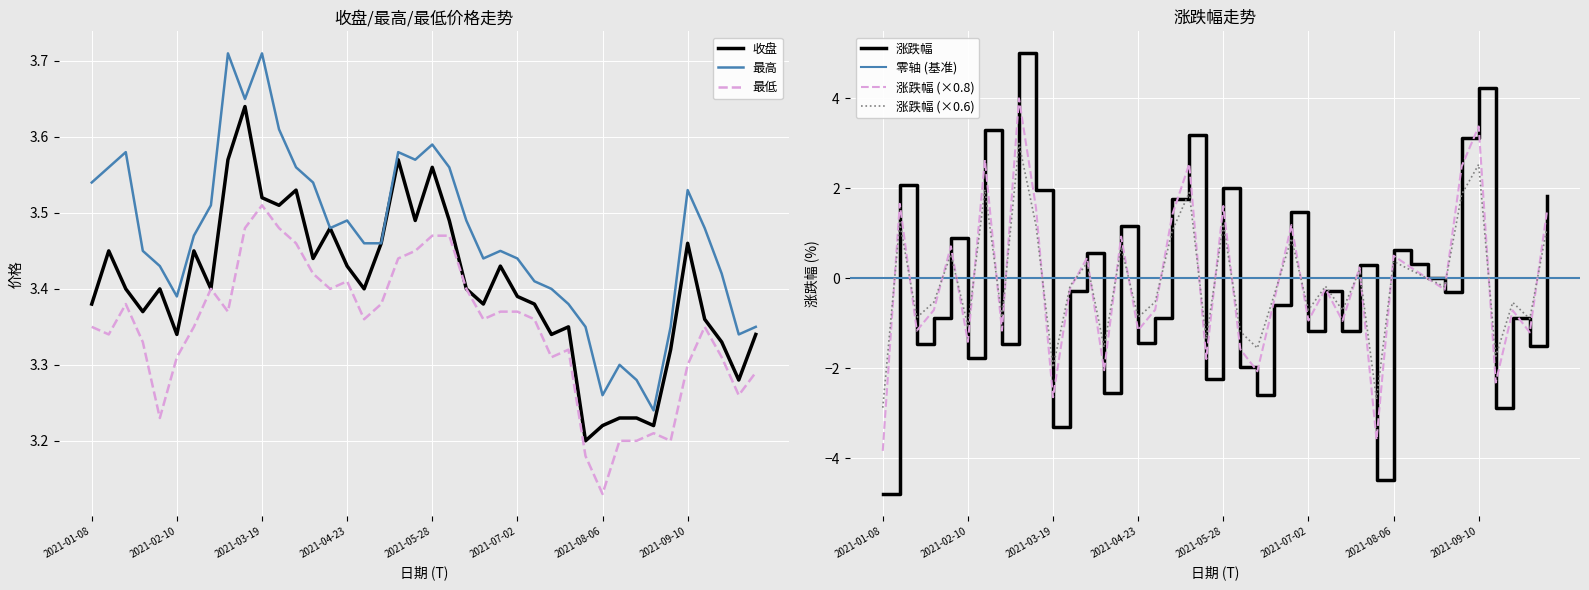

At which label does 收盘 reach its minimum?

2021-07-30